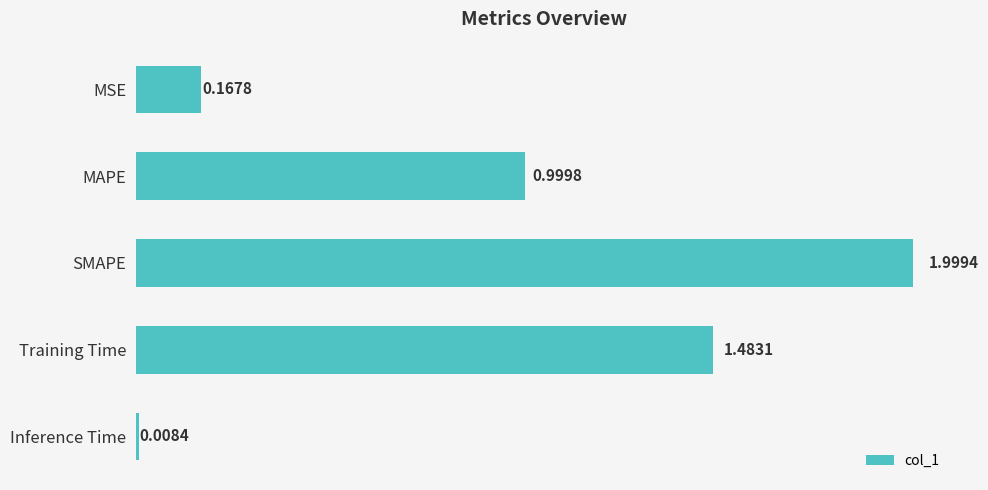

Rank the categories by value from lowest to highest.

Inference Time, MSE, MAPE, Training Time, SMAPE